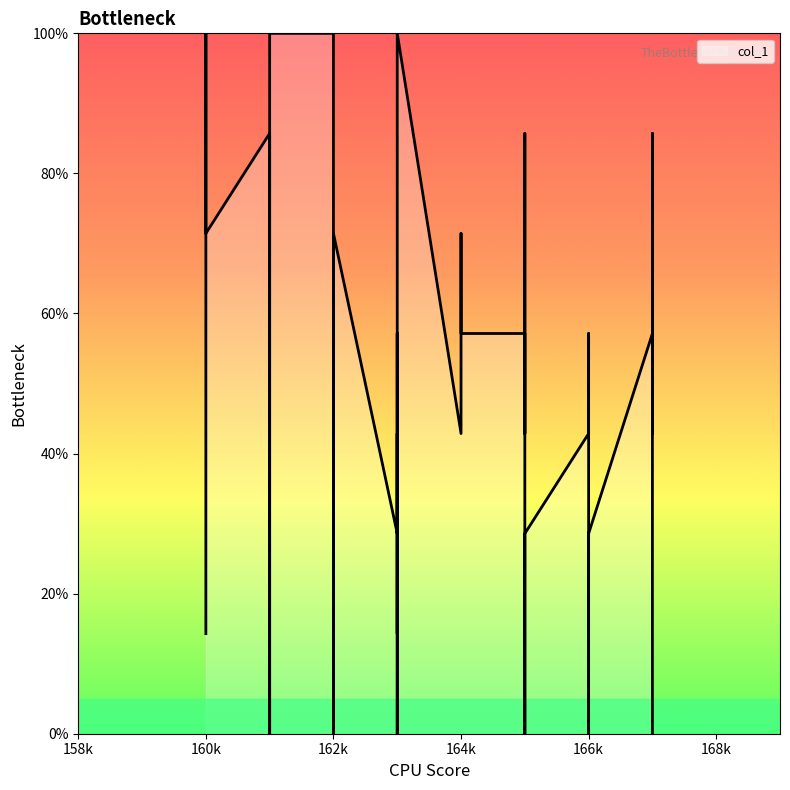

Does the chart have visible grid lines?

No